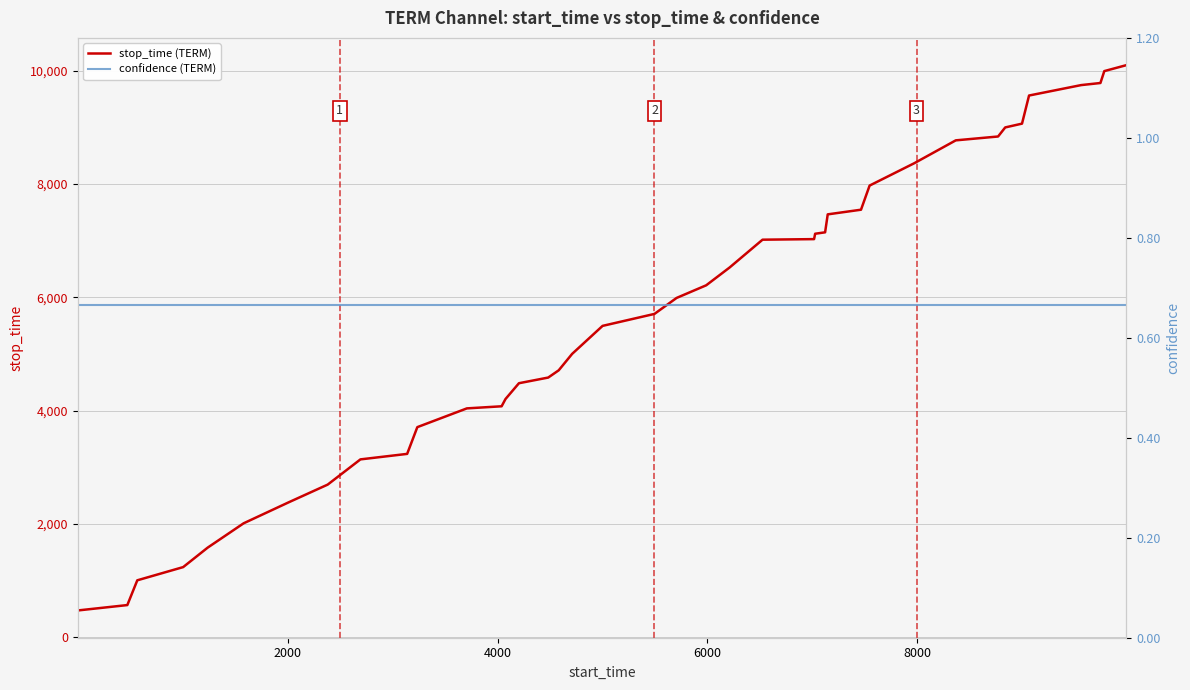

Reading left to right, what are all the values shown in this chart?

stop_time (TERM): 472.0	567.0	1004.0	1237.0	1580.0	2010.0	2381.0	2693.0	3138.0	3235.0	3707.0	4038.0	4075.0	4203.0	4482.0	4582.0	4710.0	5000.0	5494.0	5705.0	5987.0	6210.0	6524.0	7015.0	7025.0	7120.0	7145.0	7462.0	7544.0	7970.0	8365.0	8768.0	8836.0	8996.0	9063.0	9559.0	9743.0	9780.0	9990.0	10095.0
confidence (TERM): 0.7	0.7	0.7	0.7	0.7	0.7	0.7	0.7	0.7	0.7	0.7	0.7	0.7	0.7	0.7	0.7	0.7	0.7	0.7	0.7	0.7	0.7	0.7	0.7	0.7	0.7	0.7	0.7	0.7	0.7	0.7	0.7	0.7	0.7	0.7	0.7	0.7	0.7	0.7	0.7